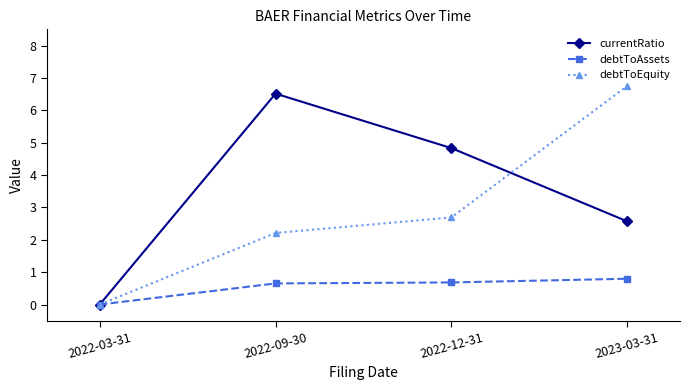

Reading left to right, extract all data points from this chart.

currentRatio: 2022-03-31=0.0	2022-09-30=6.5	2022-12-31=4.8	2023-03-31=2.6
debtToAssets: 2022-03-31=0.0	2022-09-30=0.7	2022-12-31=0.7	2023-03-31=0.8
debtToEquity: 2022-03-31=0.0	2022-09-30=2.2	2022-12-31=2.7	2023-03-31=6.8